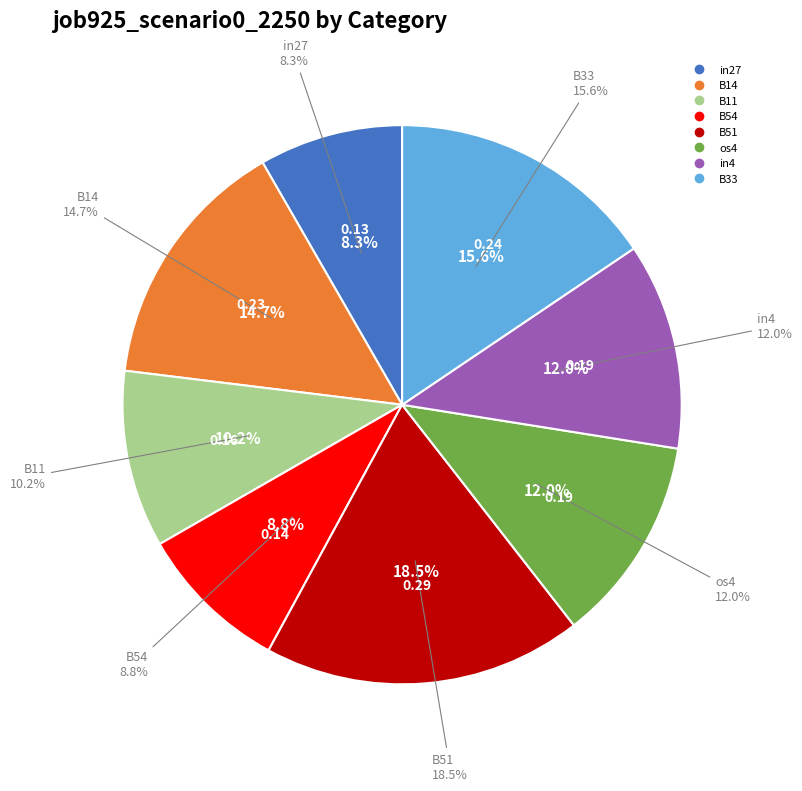

Is there a majority slice in this chart?

No